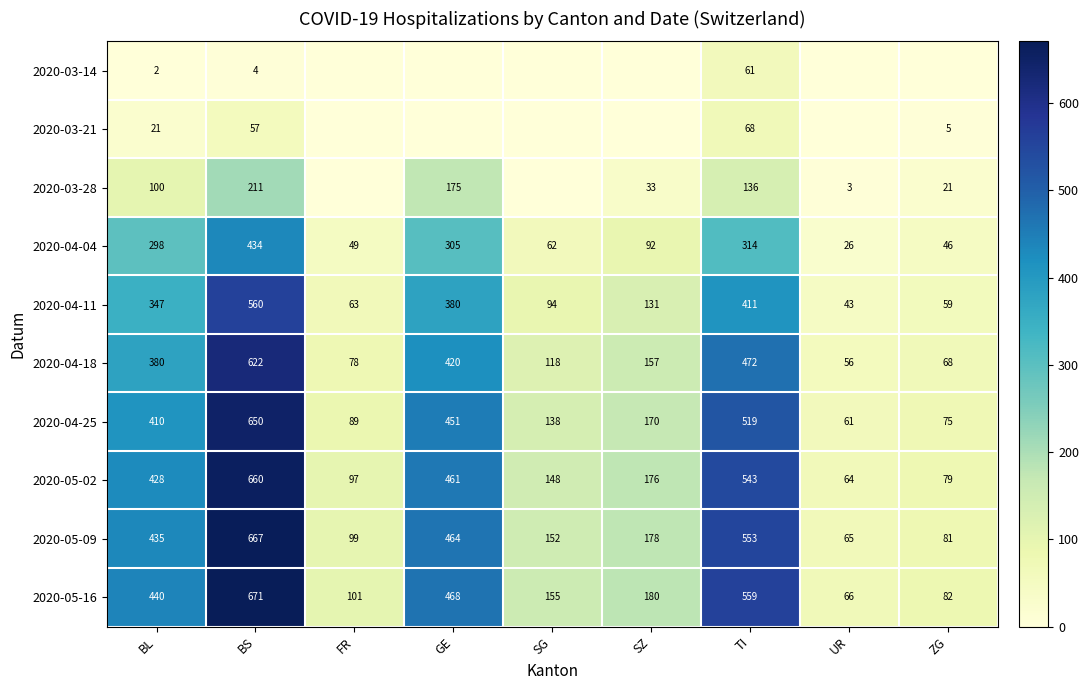

How many values in the 2020-03-21 series exceed 0?

4